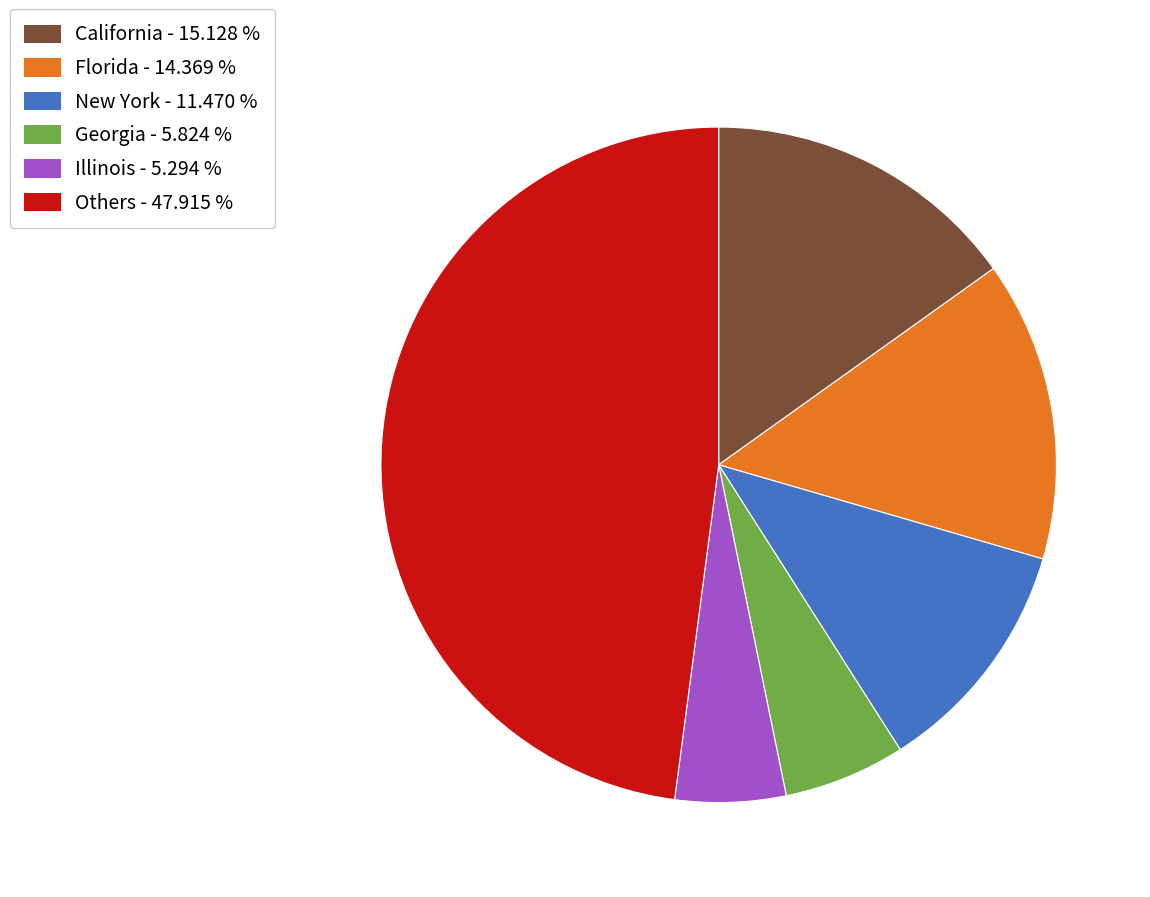

Does any single category account for the majority?

No